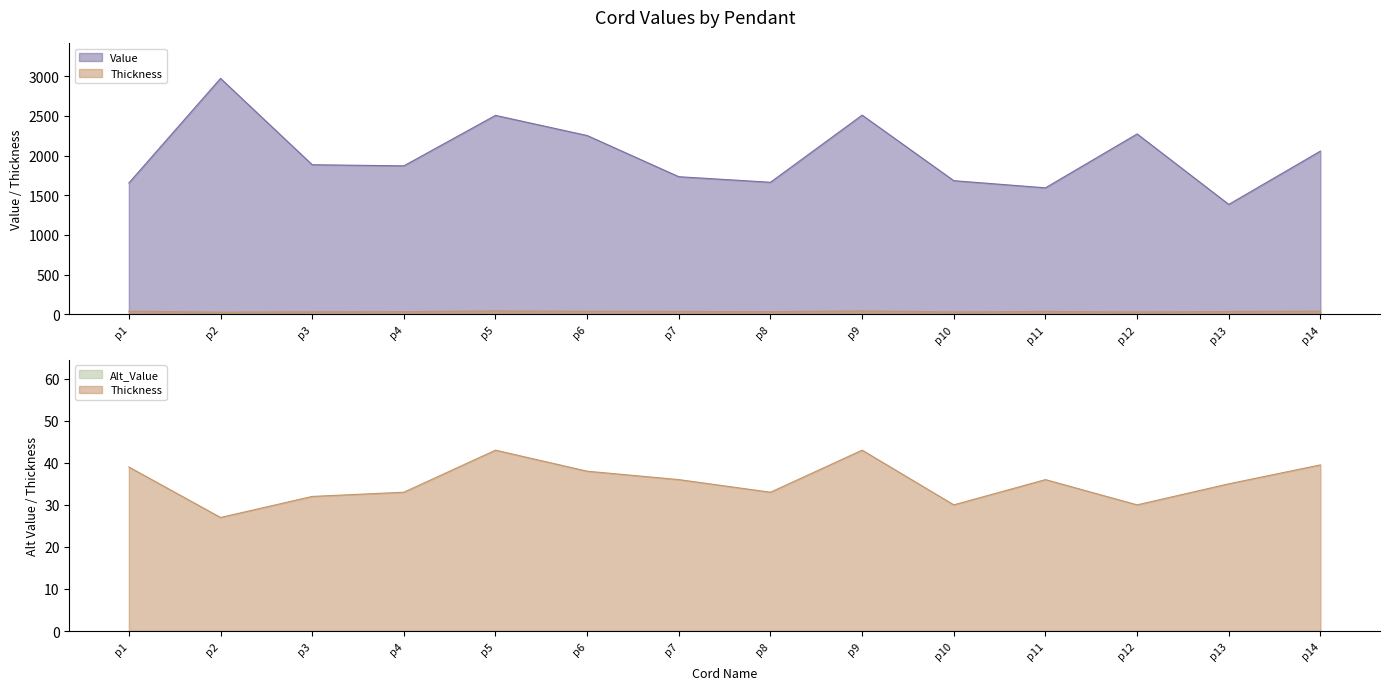

True or false: Value has a value of 1871.0 at p4.

True